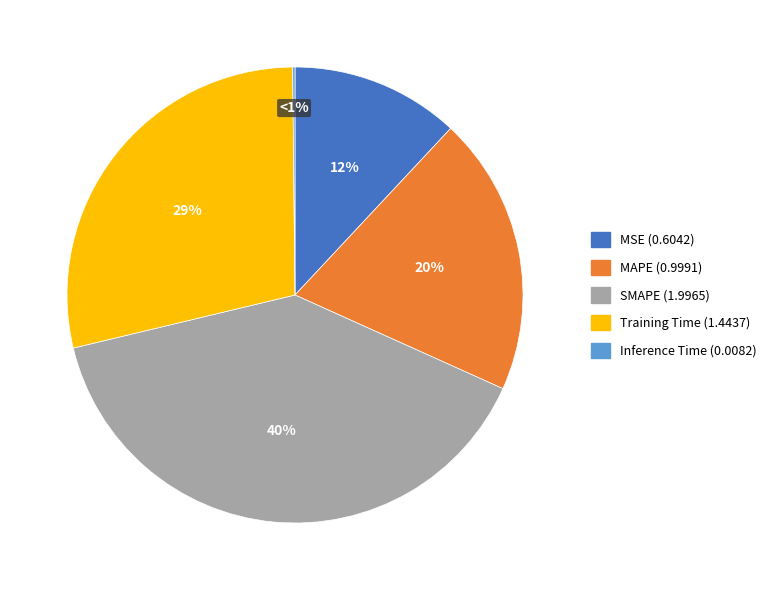

Which slice is the largest?

SMAPE